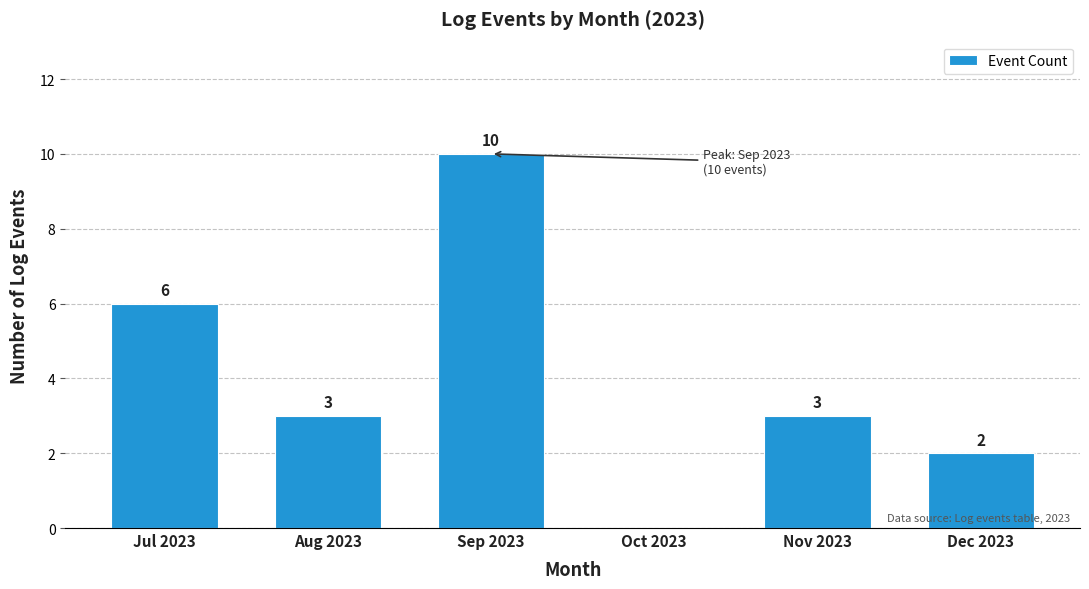

Reading left to right, transcribe all the data shown in this chart.

Jul 2023=6	Aug 2023=3	Sep 2023=10	Oct 2023=0	Nov 2023=3	Dec 2023=2